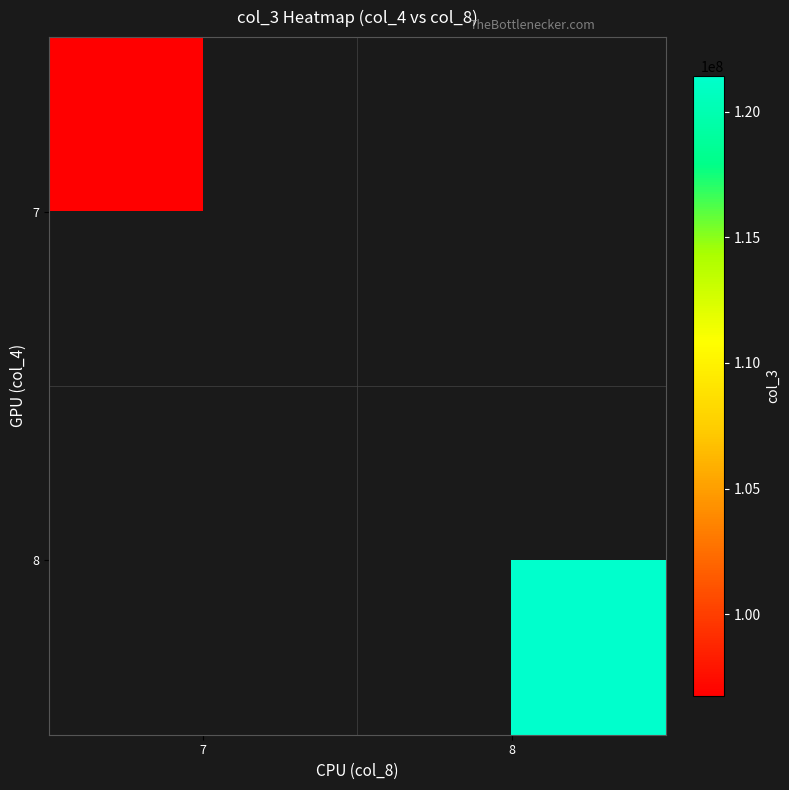

Is the value of 7 at 8 greater than the value of 8 at 7?

No